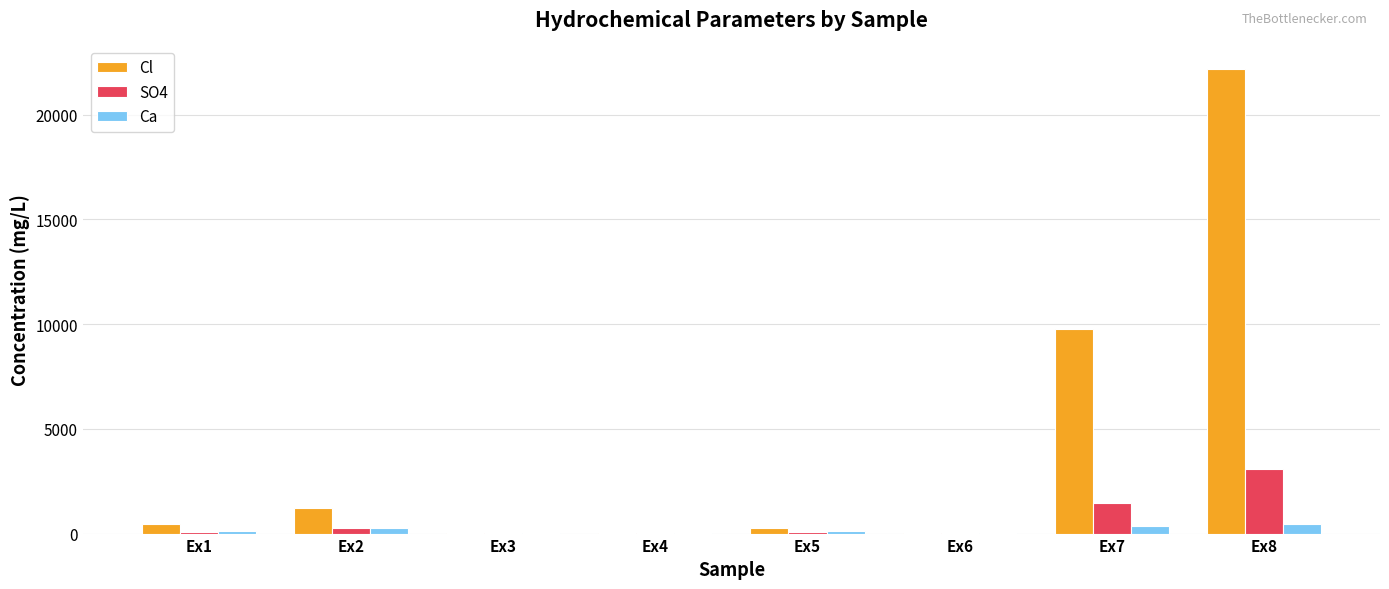

What is the sum of all Ca values?

1432.6